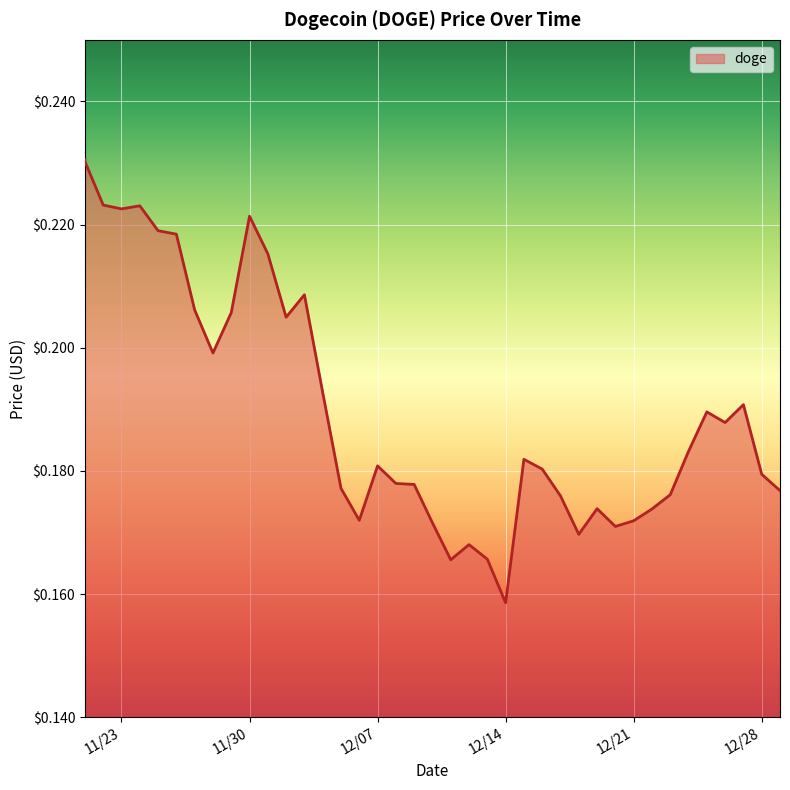

What is the sum of the values at 12/14/2021 and 12/27/2021?

0.3